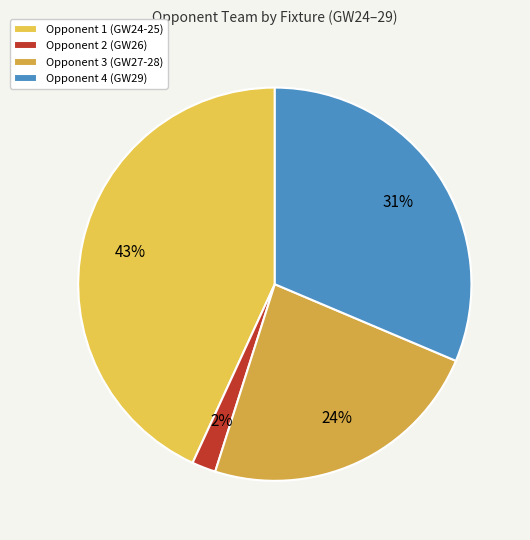

To the nearest percent, what is the average slice percentage?

25%